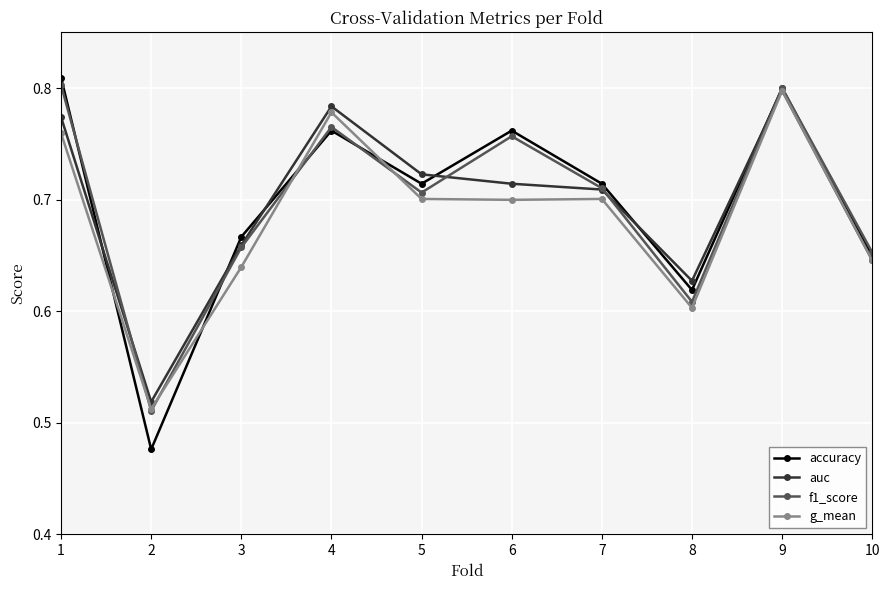

Between which two adjacent categories do g_mean and accuracy first intersect?

1 and 2